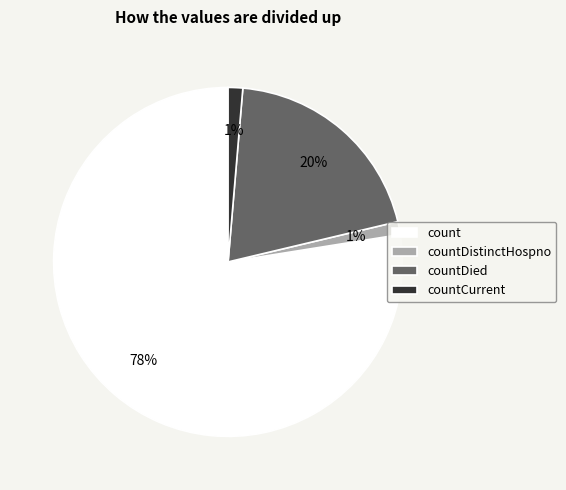

Which slice is the largest?

count